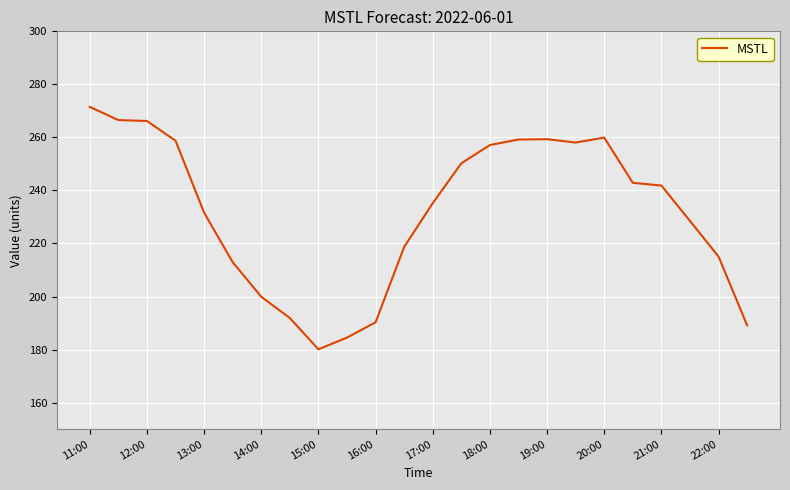

What is the difference between the maximum and minimum values?

91.4